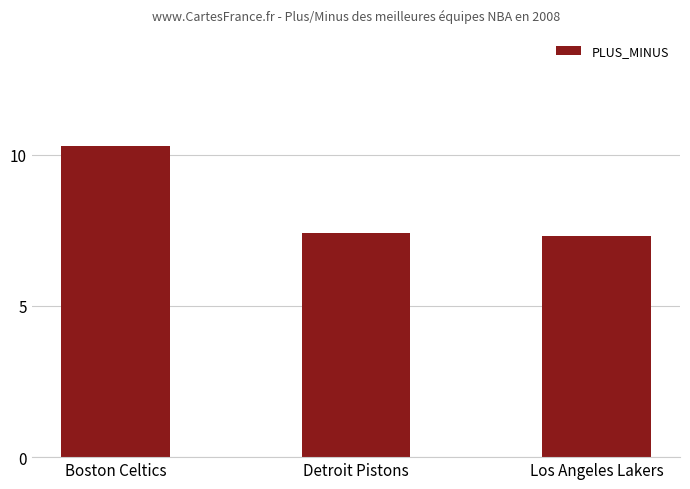

What is the value of the 2nd bar from the left?

7.4